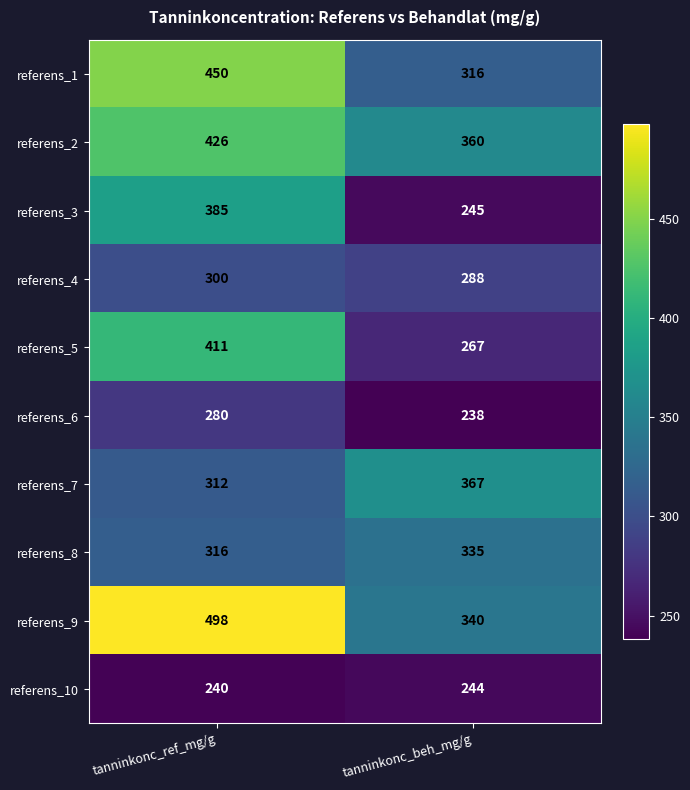

Which series changed the most between tanninkonc_ref_mg/g and tanninkonc_beh_mg/g?

referens_9